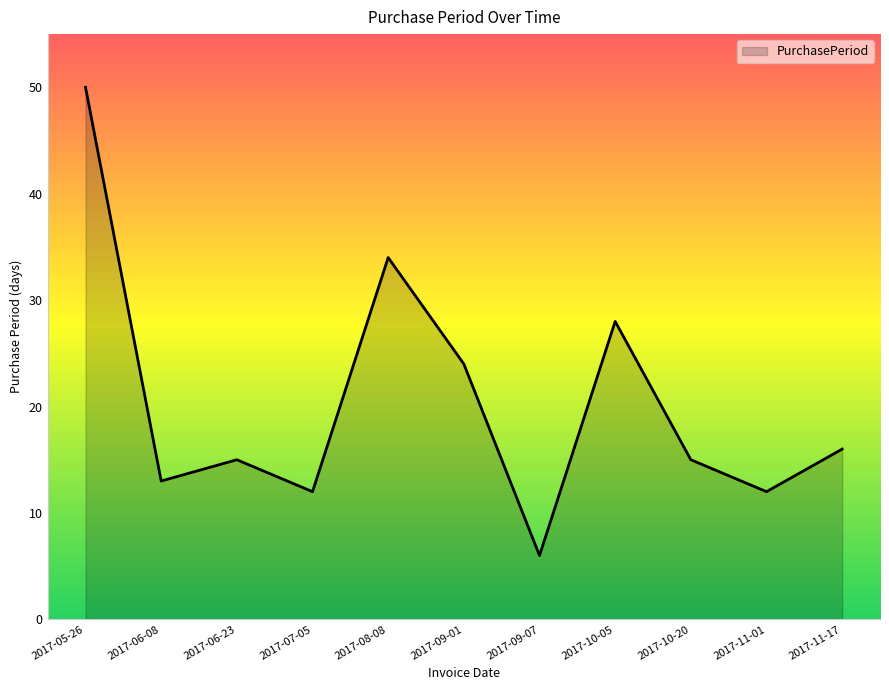

What is the change in value from 2017-05-26 to 2017-07-05?

-38